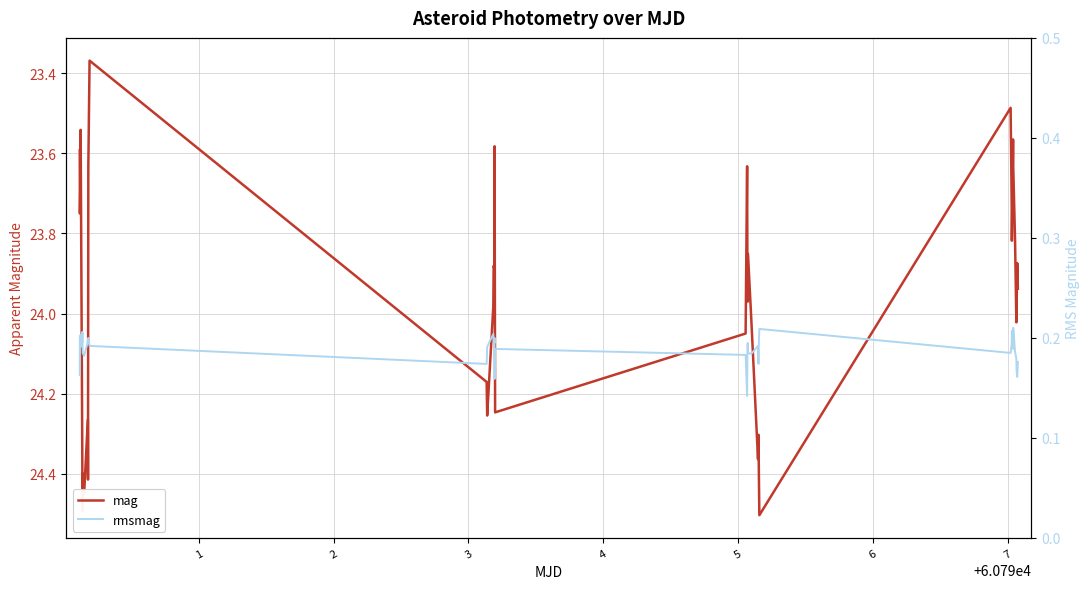

What is the value of the rmsmag point at the 38th from the left?

0.2